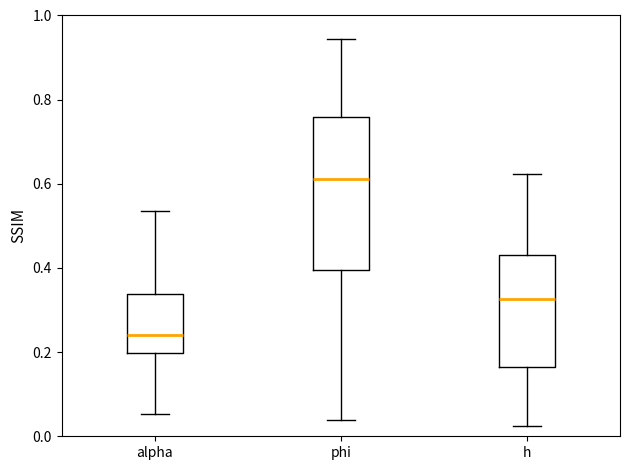

Reading left to right, transcribe this box plot: for each box, give where its median line is, the range the box spans, and where its two whiskers end, as read against the y-axis. The values are not printed on the chart, so give them approximately, as read against the axis.

alpha: median 0.24, box 0.20 to 0.34, whiskers 0.06 to 0.54
phi: median 0.62, box 0.40 to 0.76, whiskers 0.04 to 0.94
h: median 0.32, box 0.16 to 0.42, whiskers 0.02 to 0.62